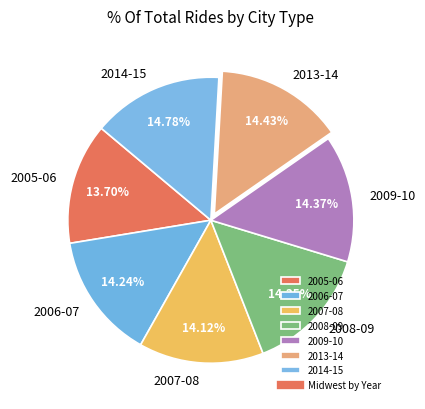

To the nearest percent, what is the average slice percentage?

14%